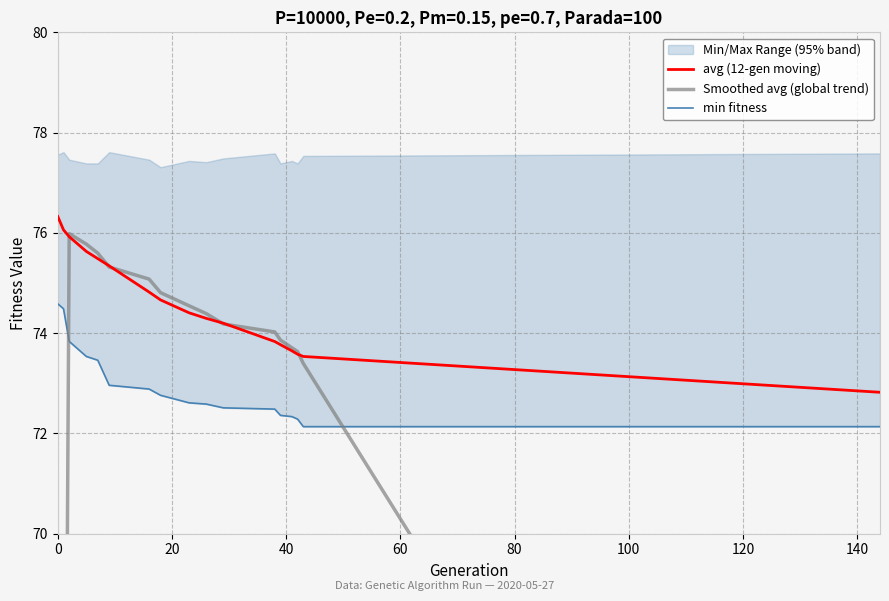

Reading left to right, what are all the values shown in this chart?

avg (12-gen moving): 76.3	76.1	75.9	75.6	75.5	75.3	74.8	74.7	74.4	74.3	74.2	73.8	73.8	73.6	73.6	73.5	72.8
Smoothed avg (global trend): 38.1	57.1	76.0	75.8	75.6	75.3	75.1	74.8	74.5	74.4	74.2	74.0	73.9	73.7	73.6	73.4	55.0
min fitness: 74.6	74.5	73.8	73.5	73.5	73.0	72.9	72.8	72.6	72.6	72.5	72.5	72.4	72.3	72.3	72.1	72.1